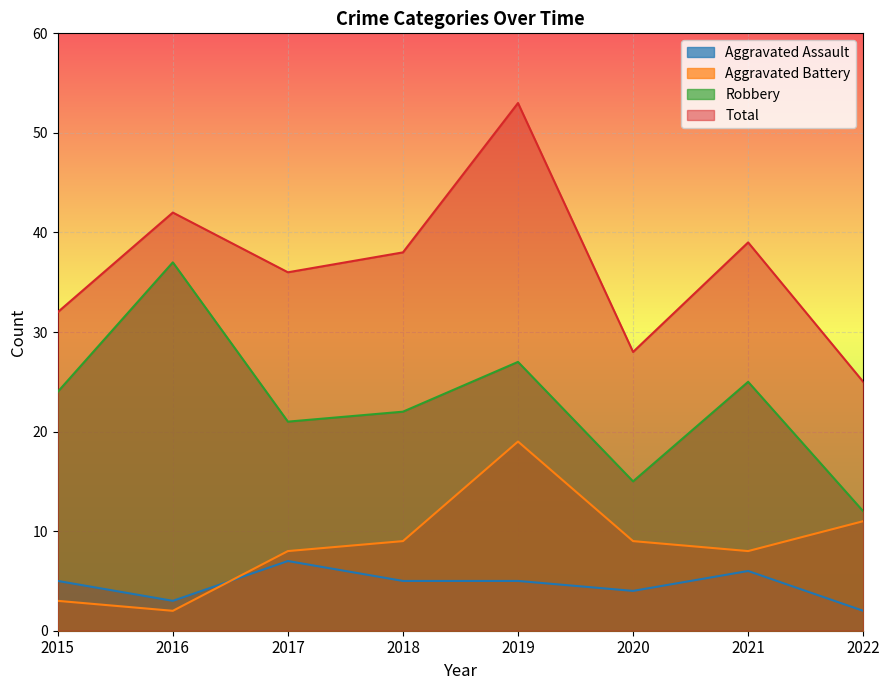

How many lines are shown in the chart?

4